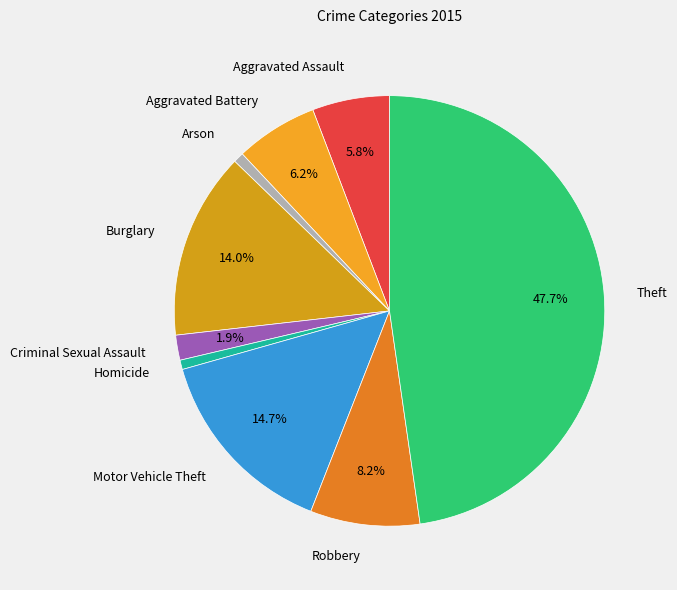

How much of the chart is everything except Motor Vehicle Theft?

85.3%